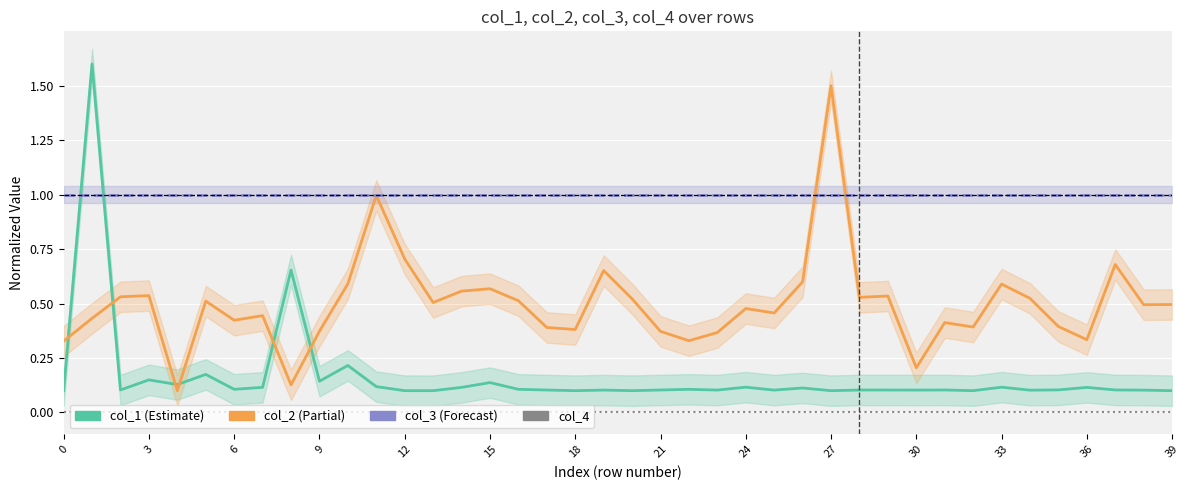

What are all the series names shown in the legend?

col_1, col_2, col_3, col_4